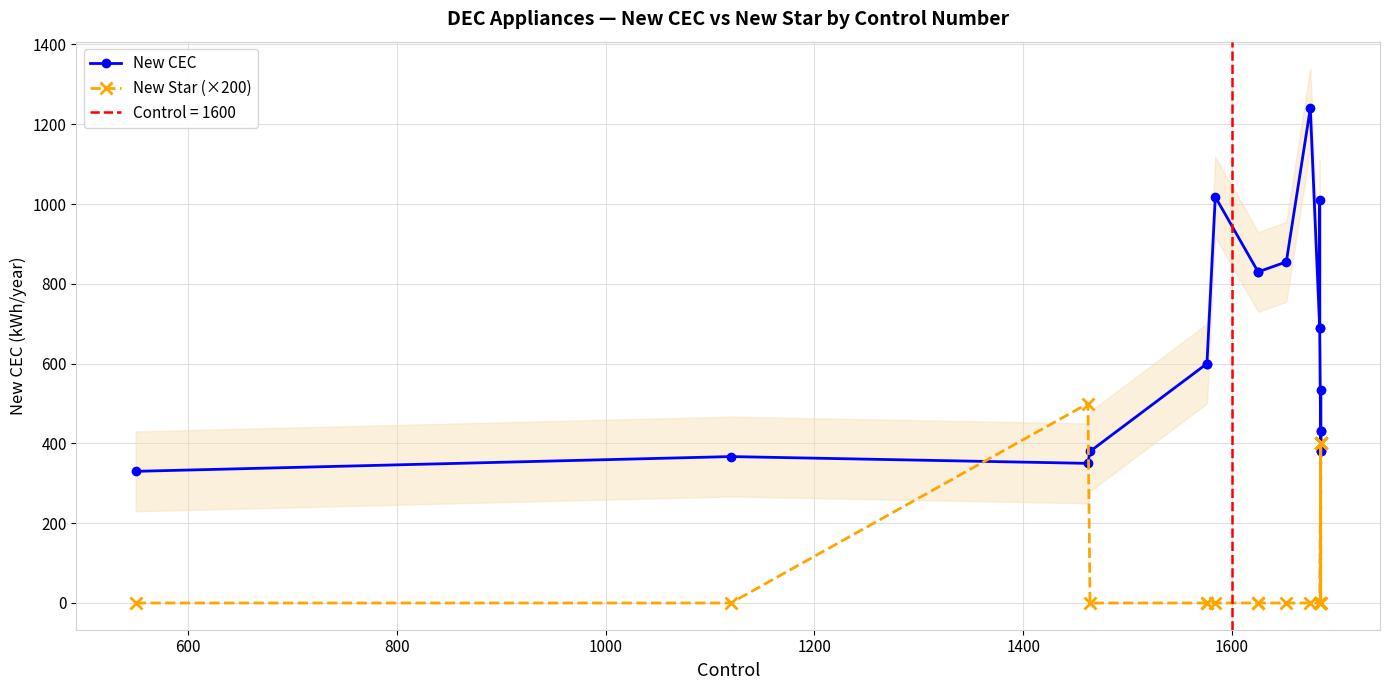

What is the value of the New CEC point at the 4th from the left?

380